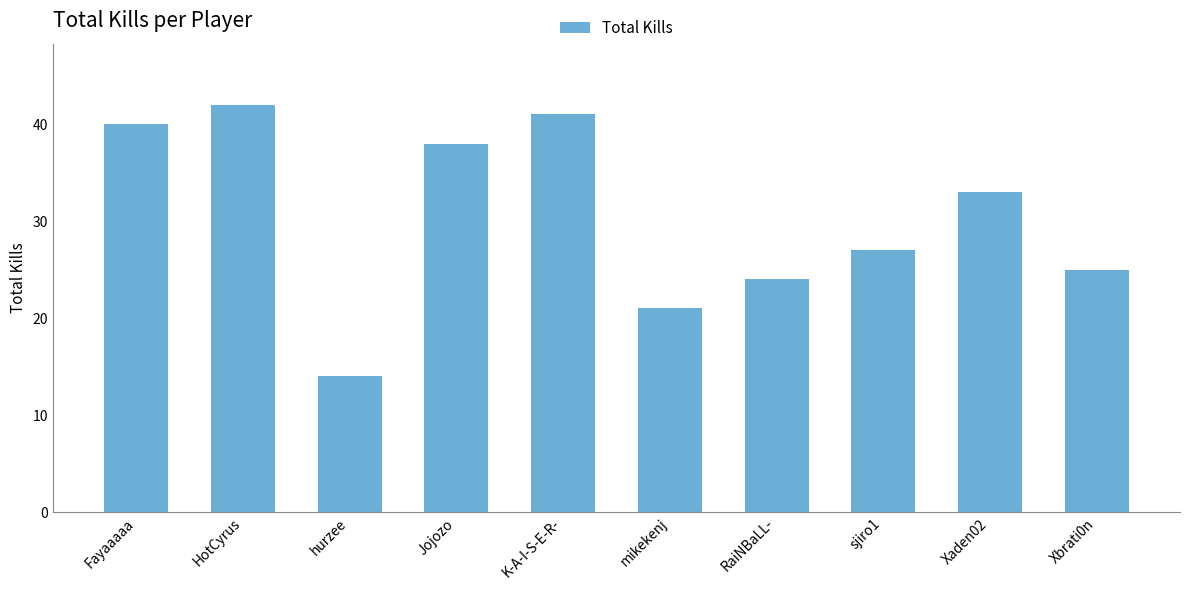

What is the greatest value displayed?

42